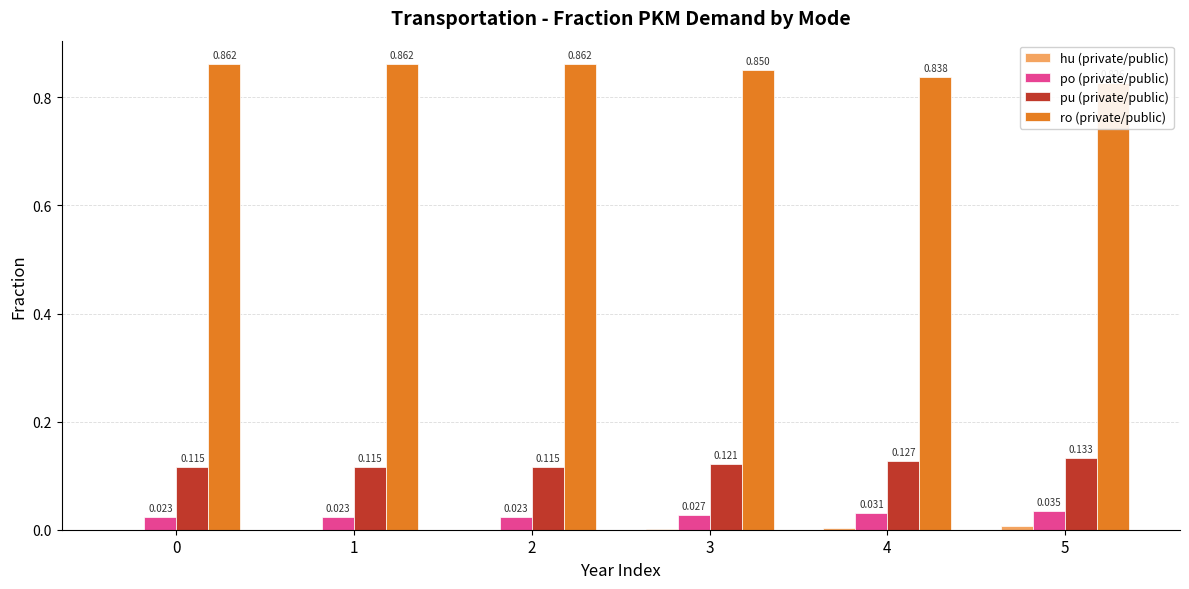

Which series has the largest range (max minus min)?

ro (private/public)